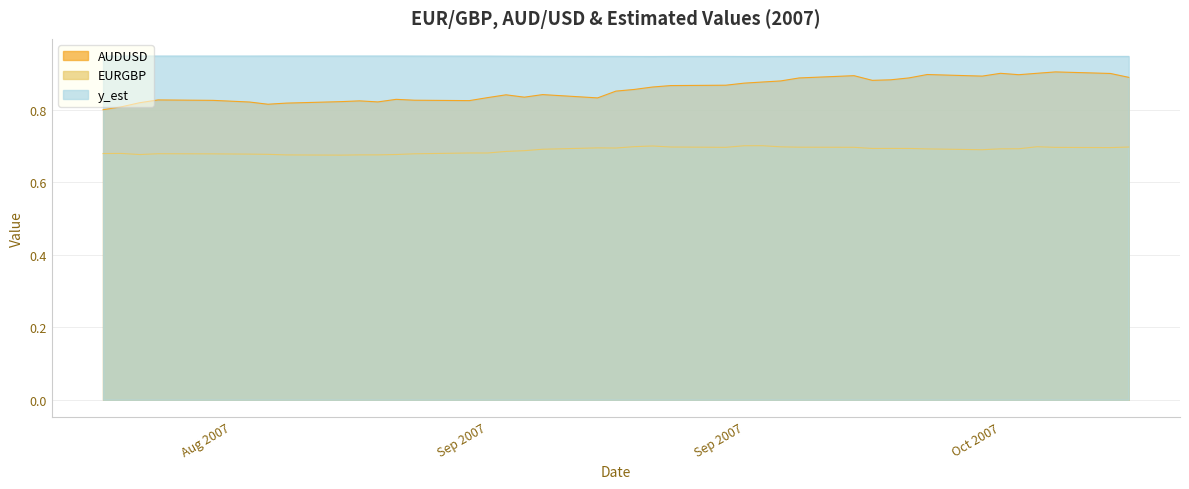

What is the label of the 38th point from the right?

2007-08-23